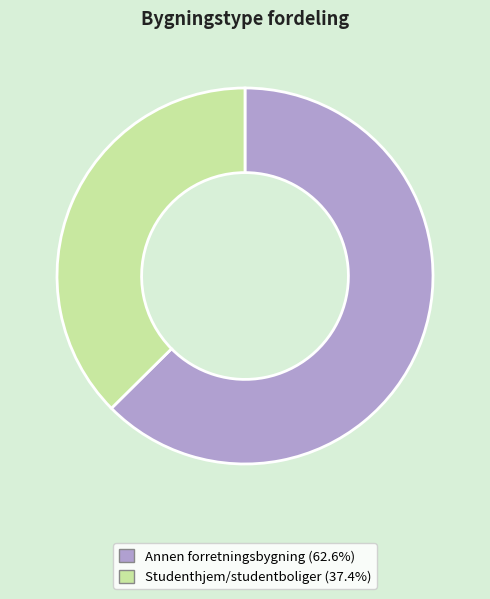

What is the largest slice in the pie chart?

Annen forretningsbygning